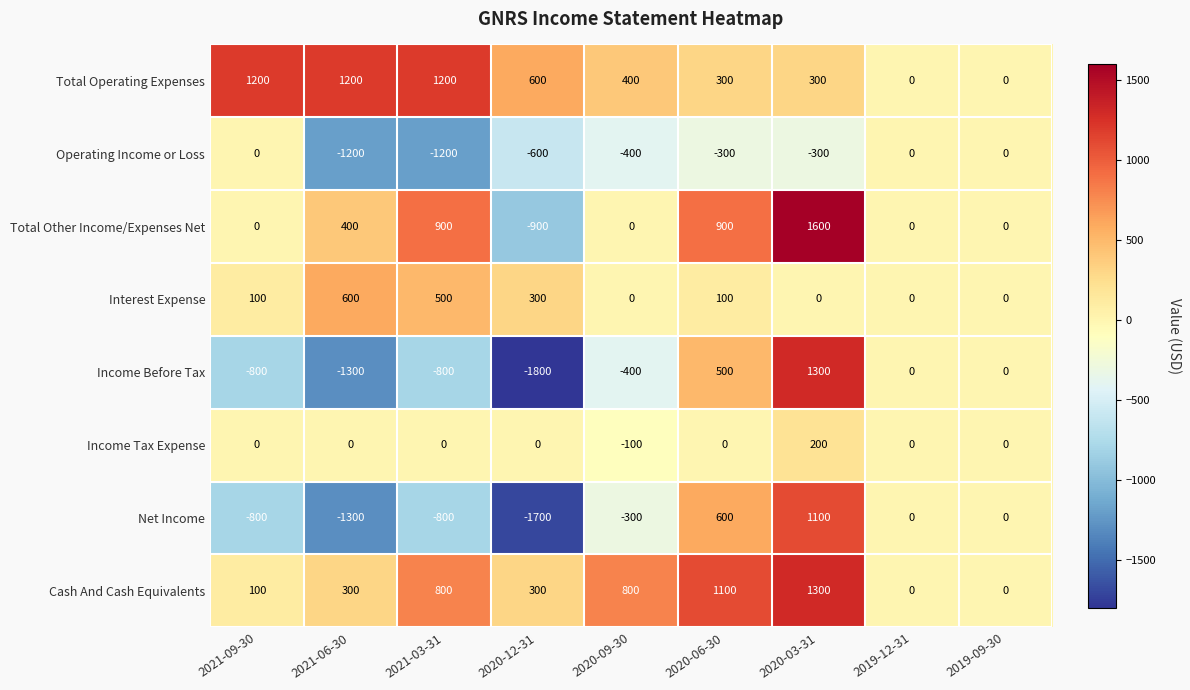

The Interest Expense series shows 165 at 2021-09-30. True or false?

False